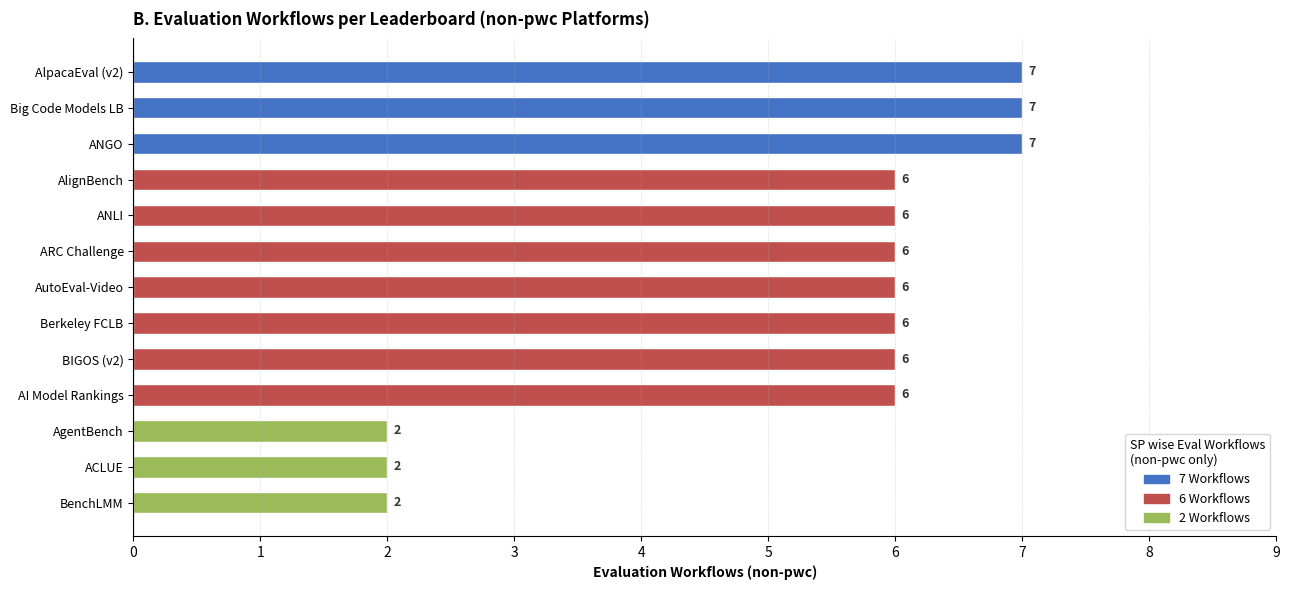

Reading top to bottom, list all the values displayed in this chart.

7	7	7	6	6	6	6	6	6	6	2	2	2